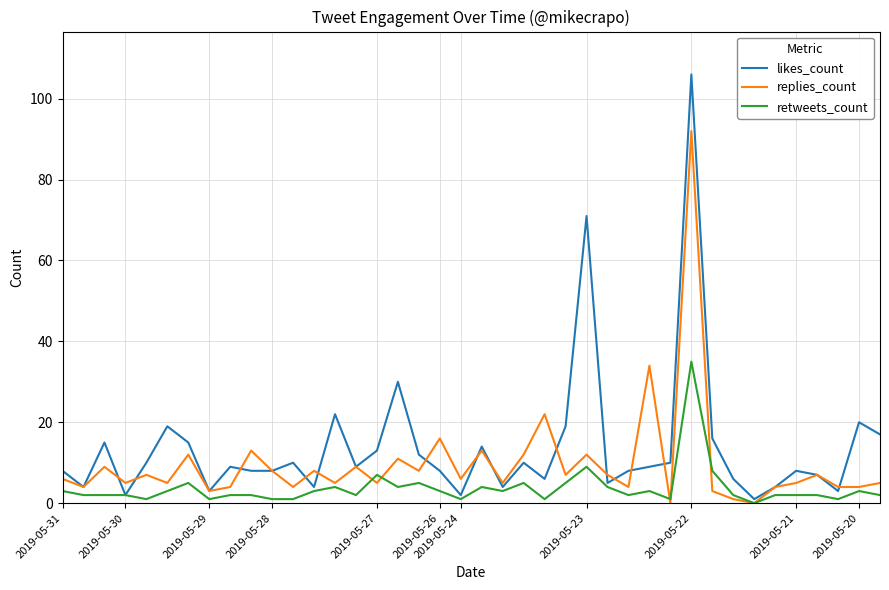

Which series has the largest range (max minus min)?

likes_count